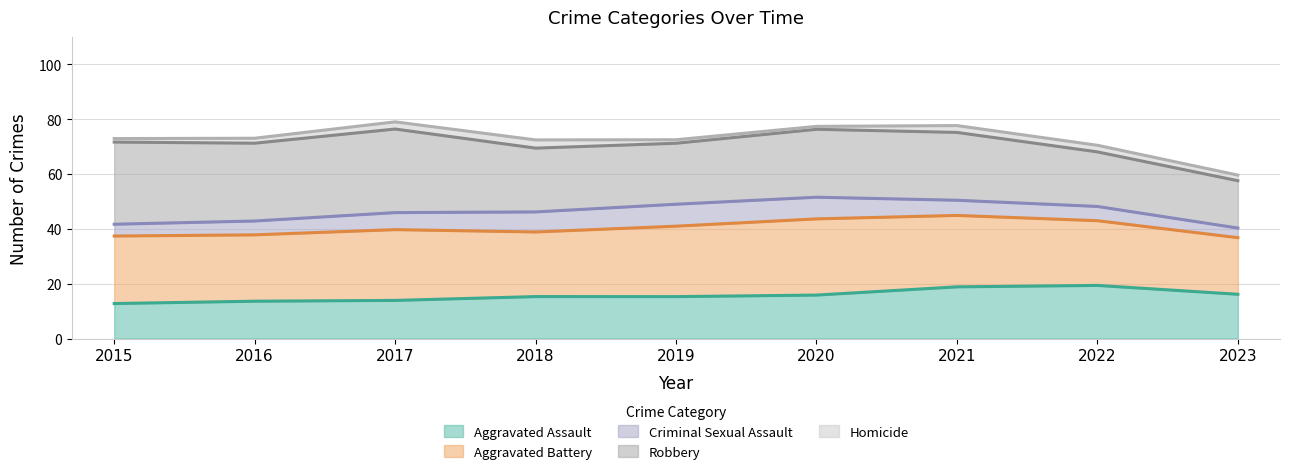

What is the minimum value for Aggravated Assault?

12.8